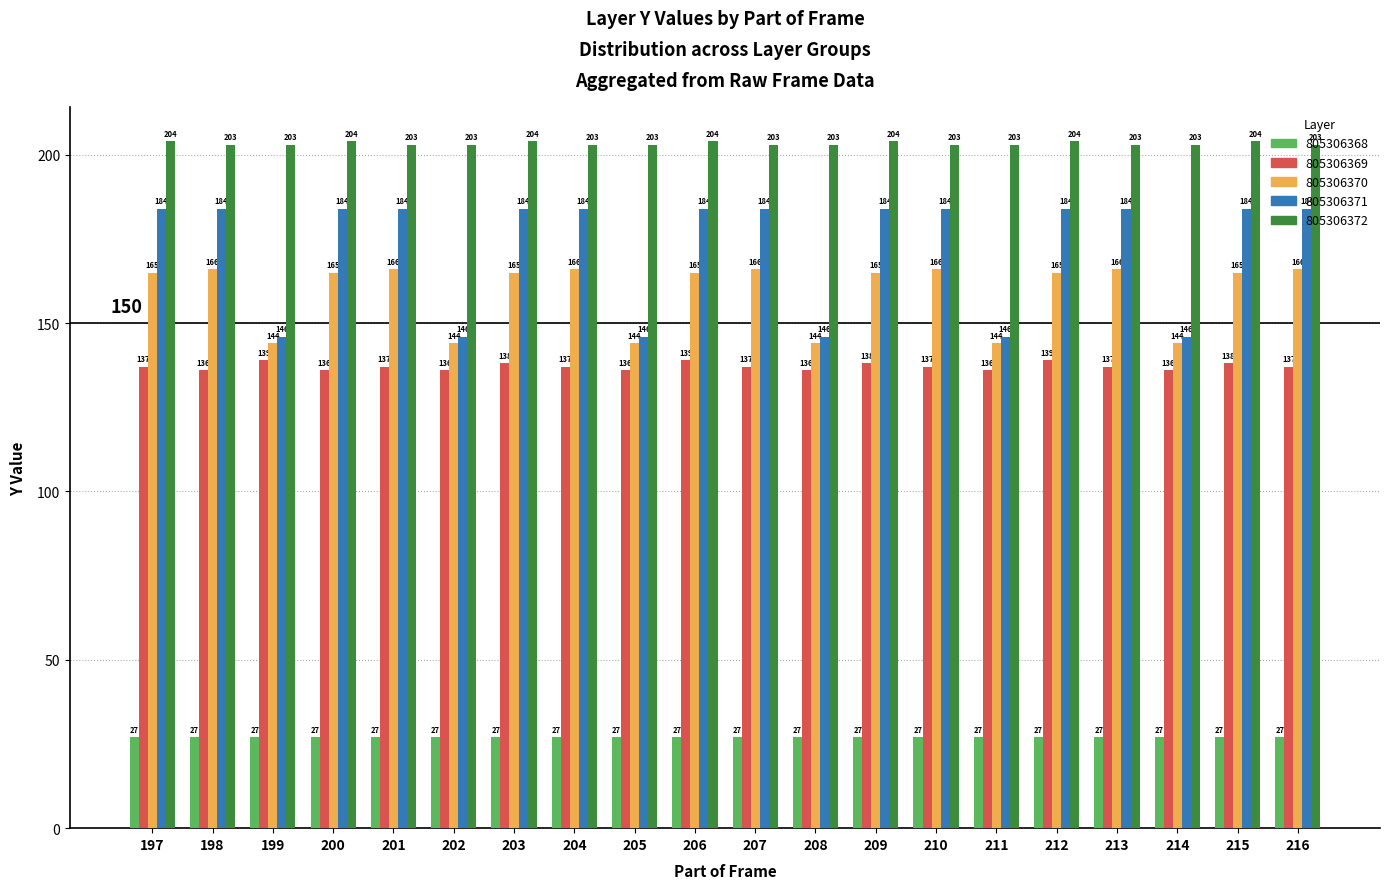

What is the difference between the highest and lowest values at 208?

176